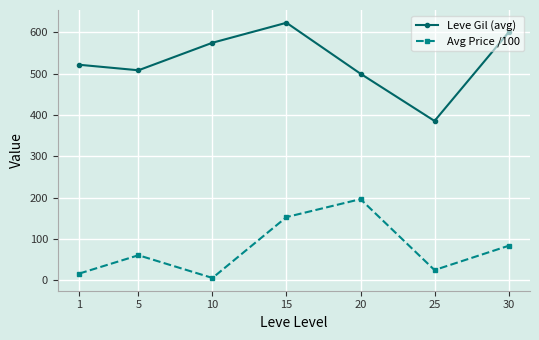

Where is the first local maximum for Leve Gil (avg)?

15